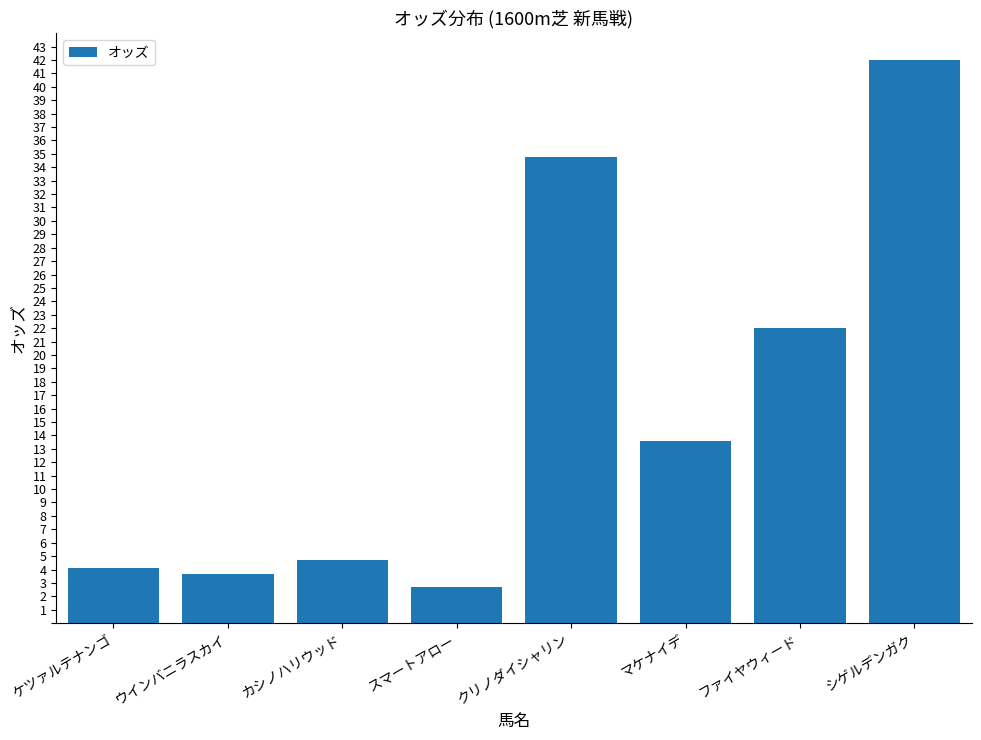

What is the greatest value displayed?

42.0